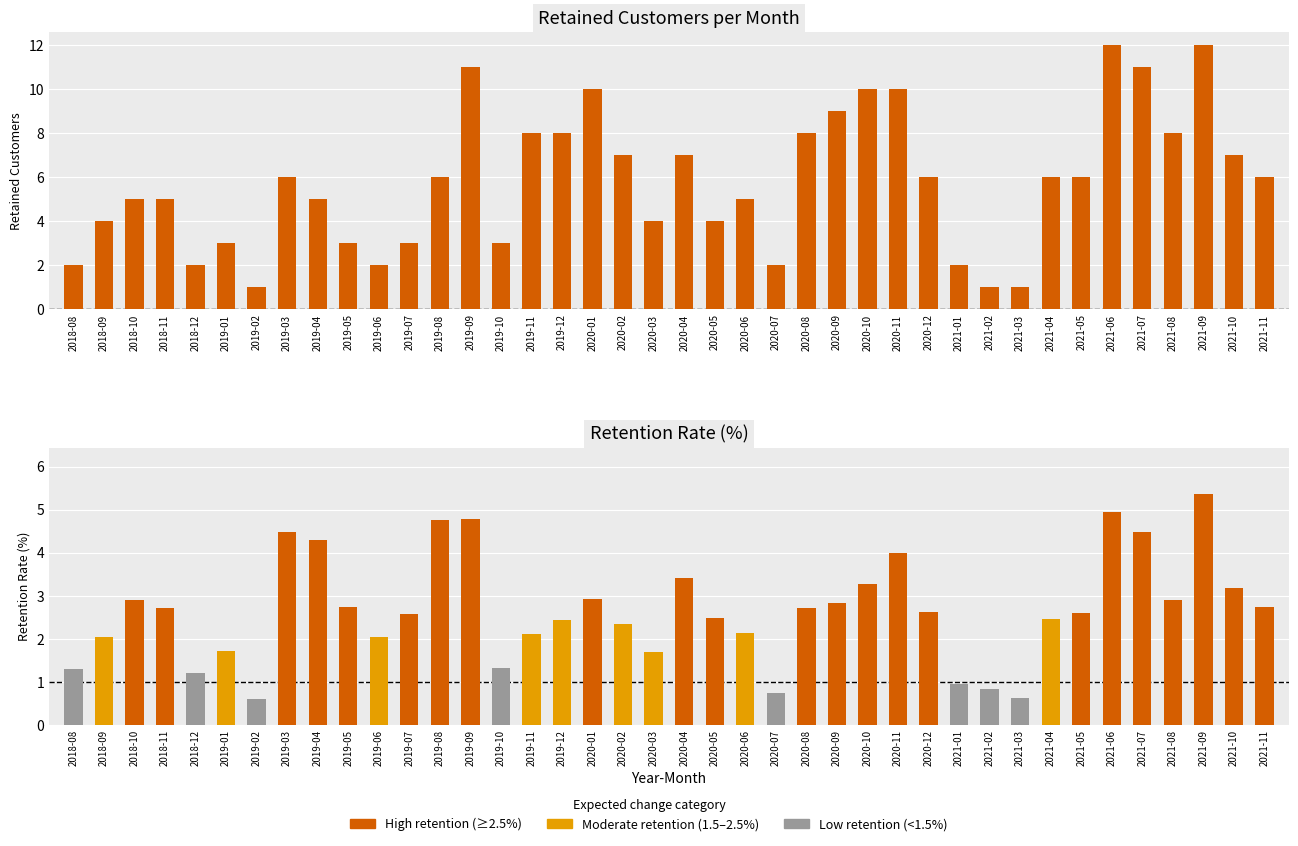

Read the value at 2020-01, to the nearest 10.

10